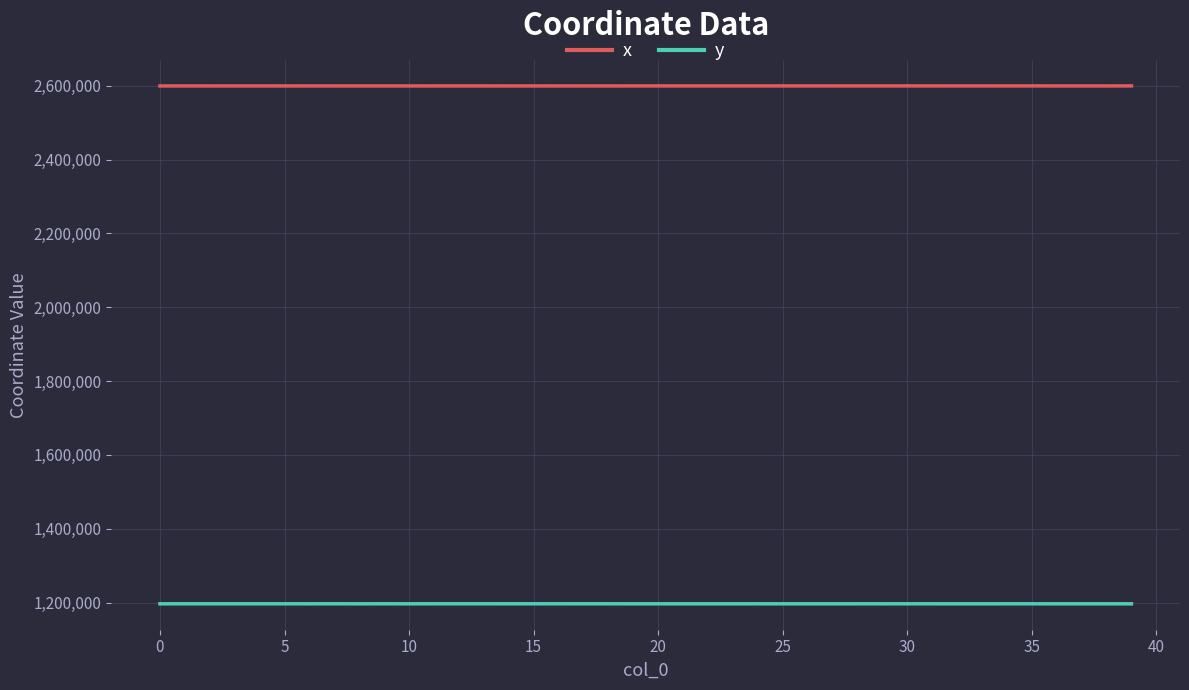

List the series in order of their overall mean, highest first.

x, y